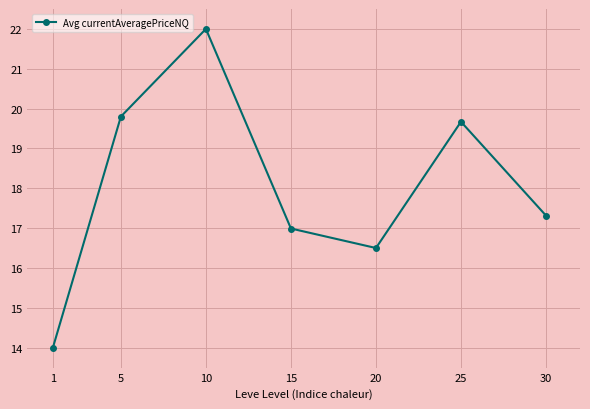

How many series are shown in this chart?

1